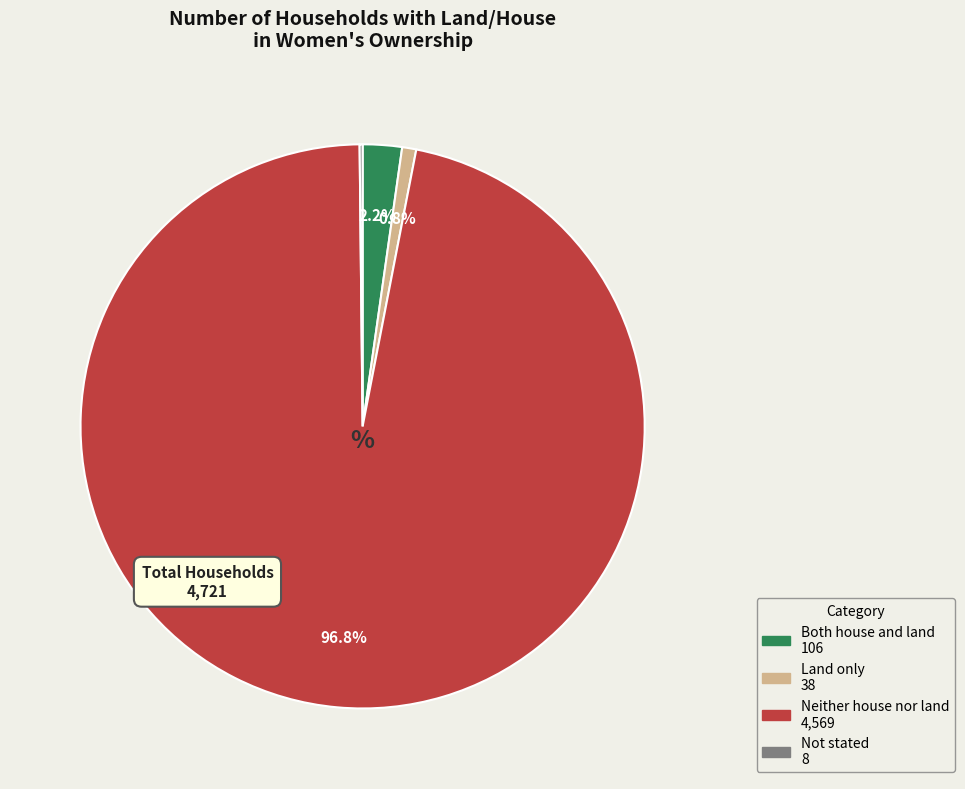

Is there any slice that represents more than half of the pie?

Yes